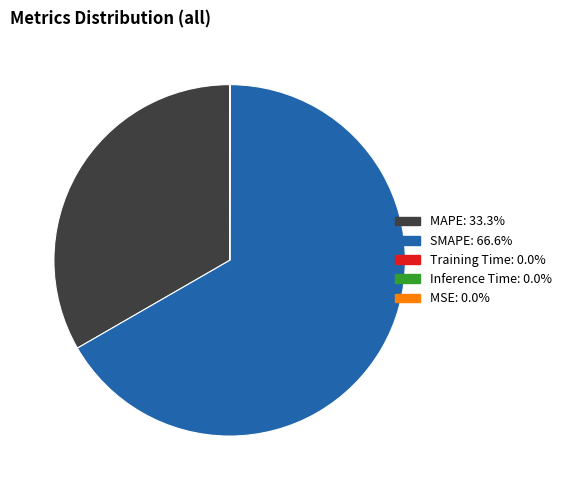

Which slice is the largest?

SMAPE